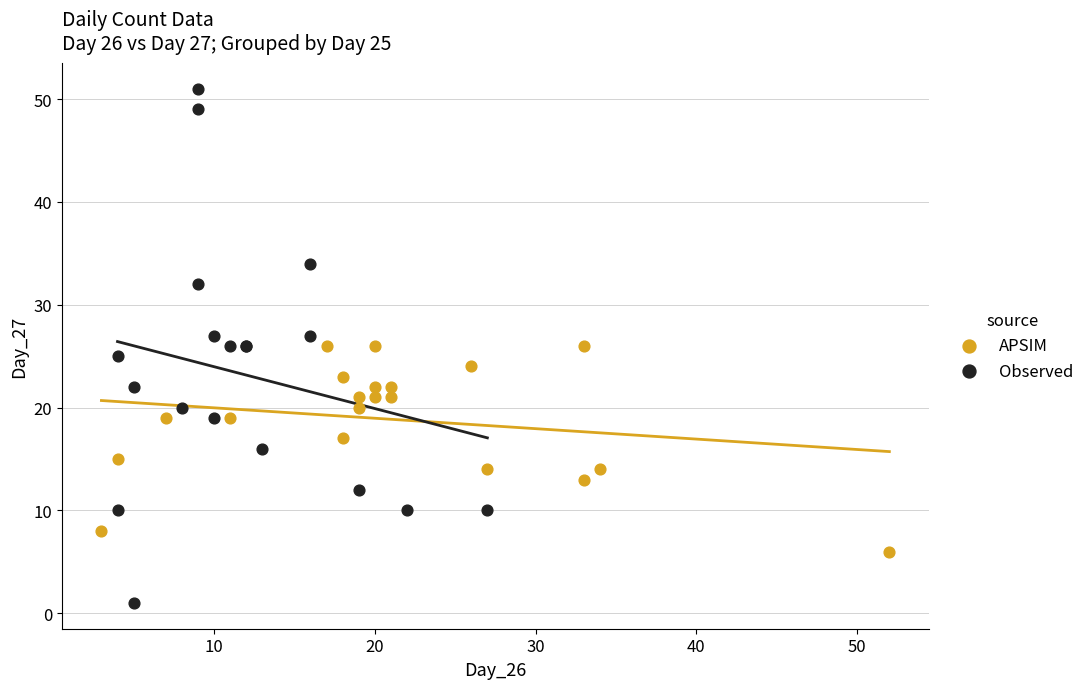

Which series has the largest Y range (max minus min)?

Observed